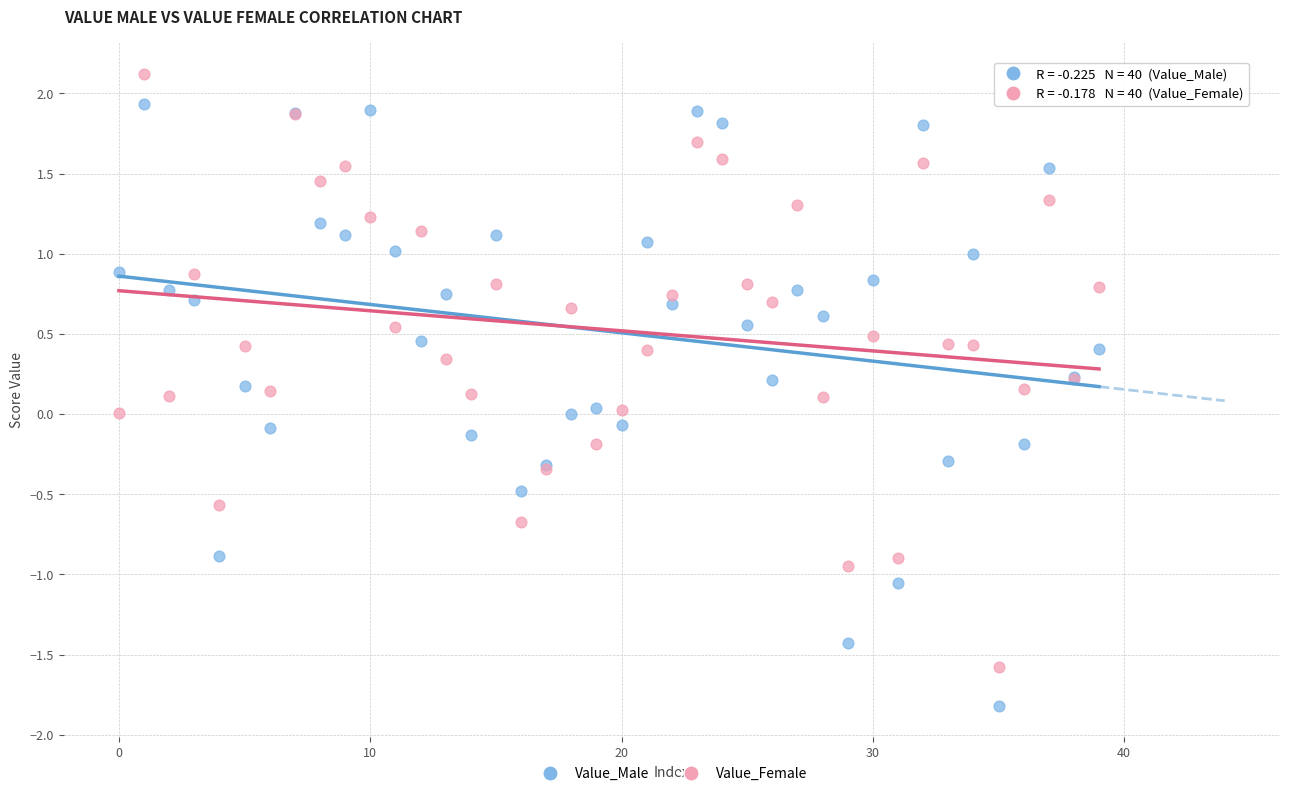

Which series reaches the minimum Y coordinate?

Value_Male